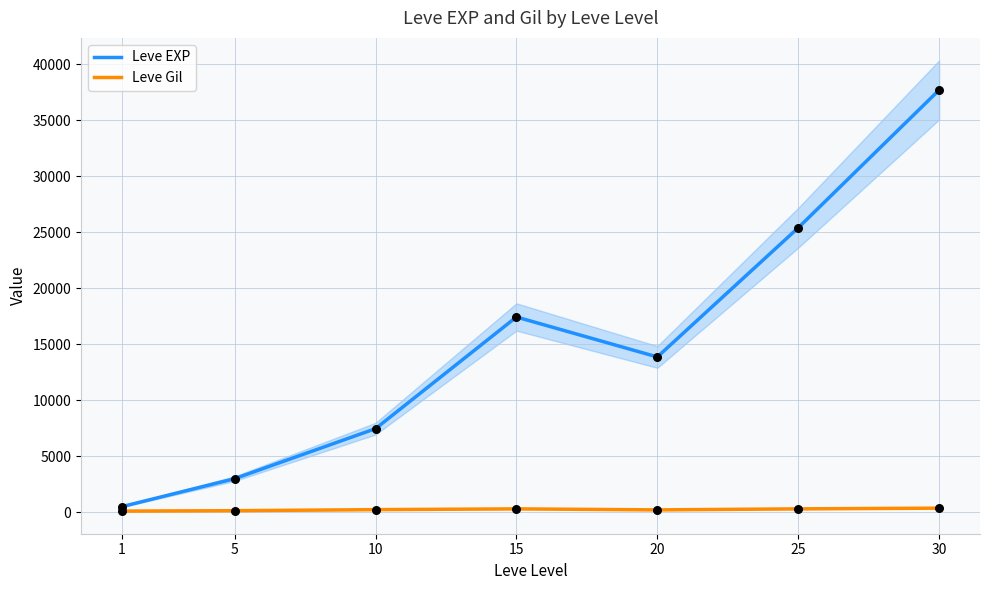

Which series has the largest Y range (max minus min)?

Leve EXP